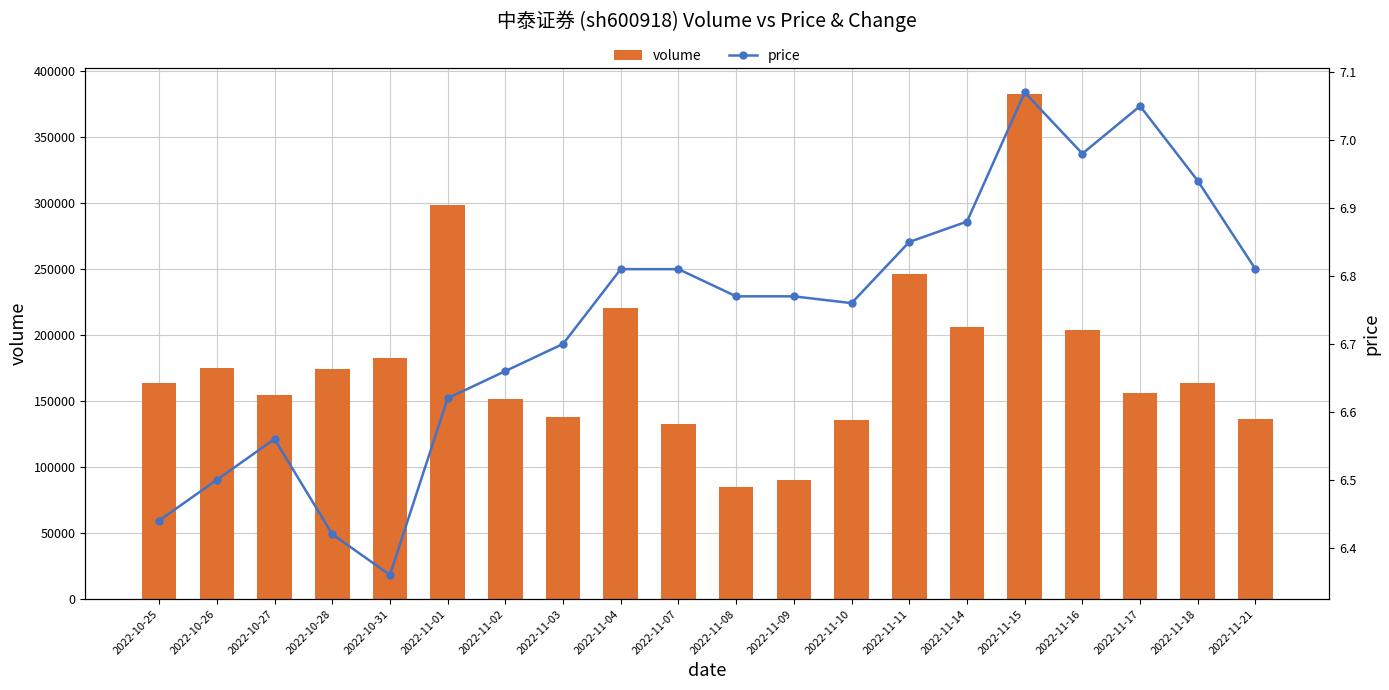

Reading left to right, what are all the values shown in this chart?

volume: 2022-10-25=163599.0	2022-10-26=175521.0	2022-10-27=154339.0	2022-10-28=174097.0	2022-10-31=182777.0	2022-11-01=298672.0	2022-11-02=151614.0	2022-11-03=137697.0	2022-11-04=220782.0	2022-11-07=132413.0	2022-11-08=84928.0	2022-11-09=90047.0	2022-11-10=135602.0	2022-11-11=246380.0	2022-11-14=206078.0	2022-11-15=383141.0	2022-11-16=203606.0	2022-11-17=156328.0	2022-11-18=163760.0	2022-11-21=136844.0
price: 2022-10-25=6.4	2022-10-26=6.5	2022-10-27=6.6	2022-10-28=6.4	2022-10-31=6.4	2022-11-01=6.6	2022-11-02=6.7	2022-11-03=6.7	2022-11-04=6.8	2022-11-07=6.8	2022-11-08=6.8	2022-11-09=6.8	2022-11-10=6.8	2022-11-11=6.8	2022-11-14=6.9	2022-11-15=7.1	2022-11-16=7.0	2022-11-17=7.0	2022-11-18=6.9	2022-11-21=6.8